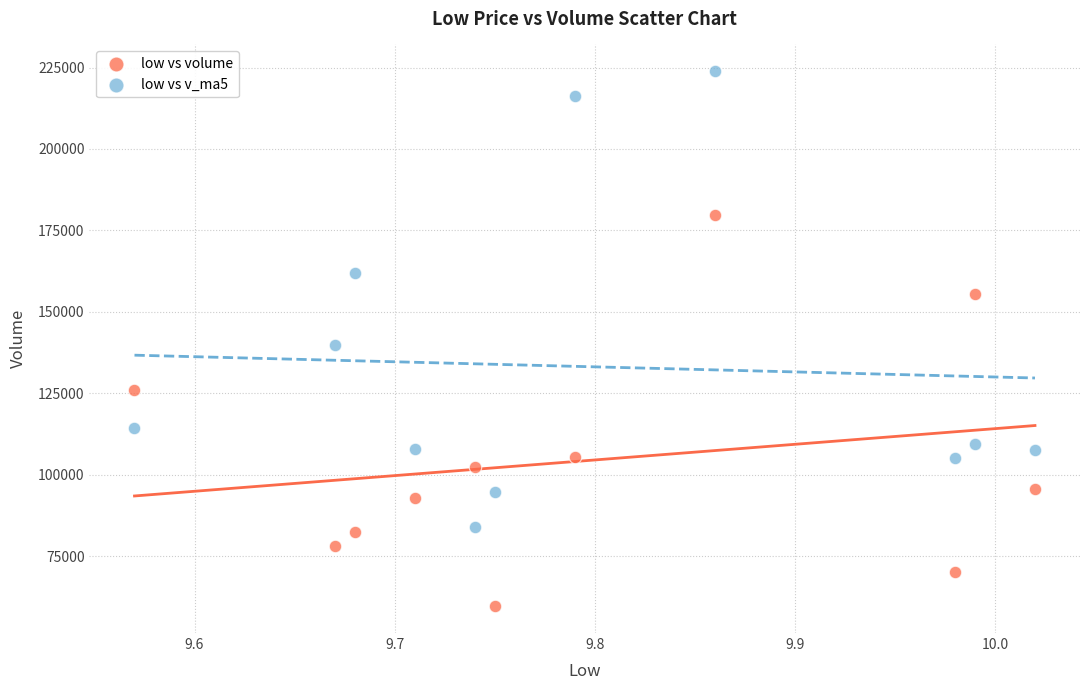

Which series has the largest Y range (max minus min)?

low vs v_ma5